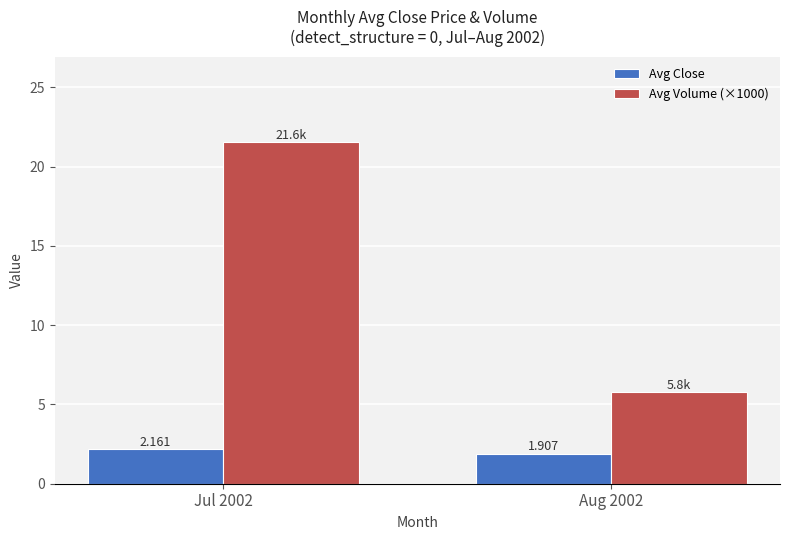

Rank the series at Jul 2002 from lowest to highest value.

Avg Close, Avg Volume (×1000)